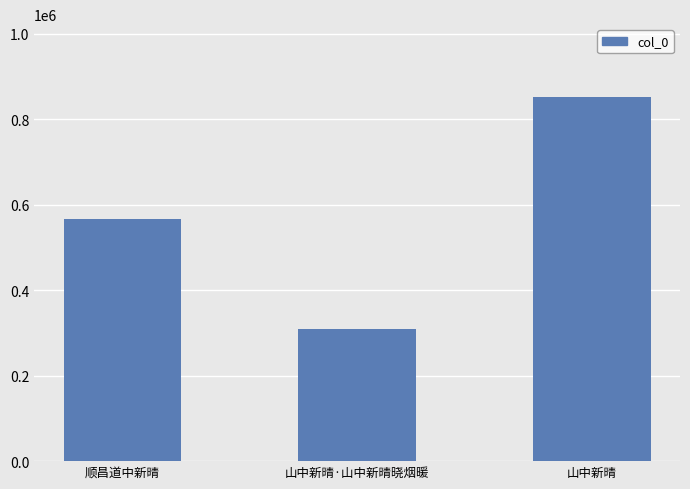

Reading left to right, list all the values displayed in this chart.

566686	309232	852255